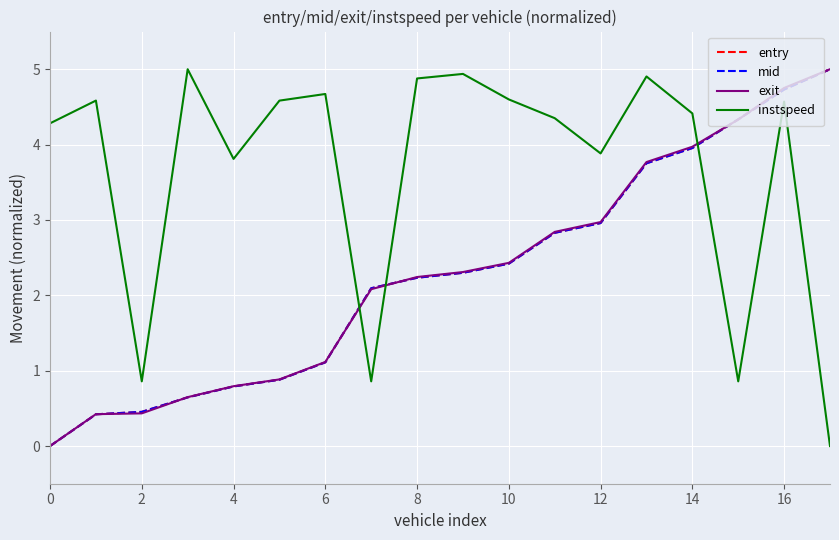

Which series ends up on top after the final intersection of instspeed and entry?

entry